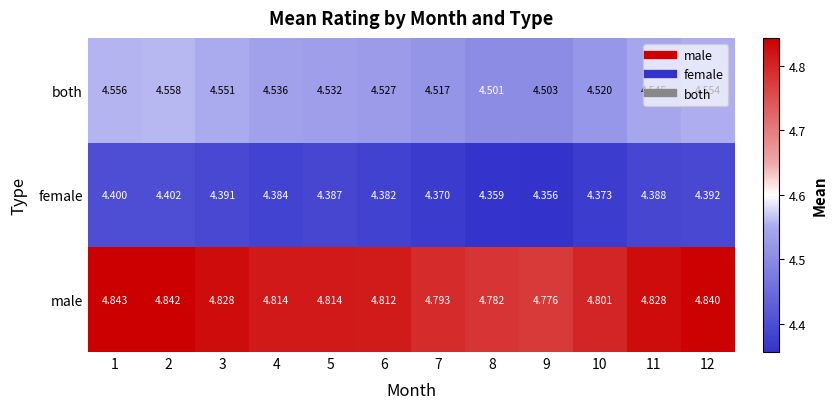

Rank the series at 2 from highest to lowest value.

male, both, female